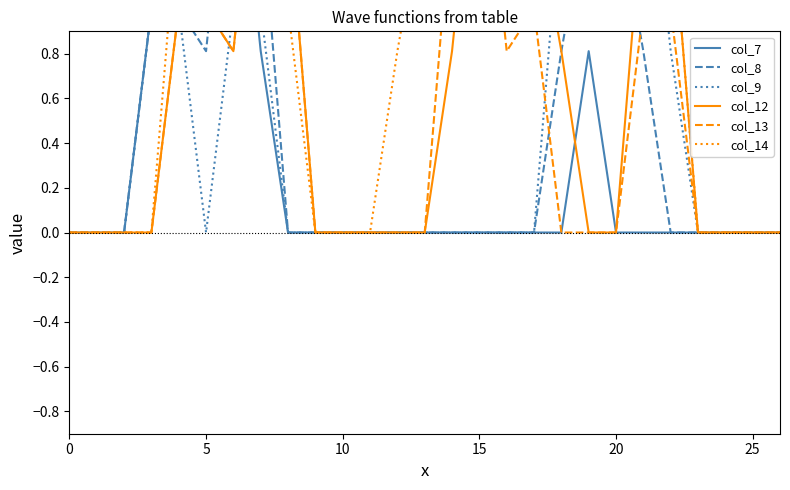

Which series ends up on top after the final intersection of col_12 and col_14?

col_12